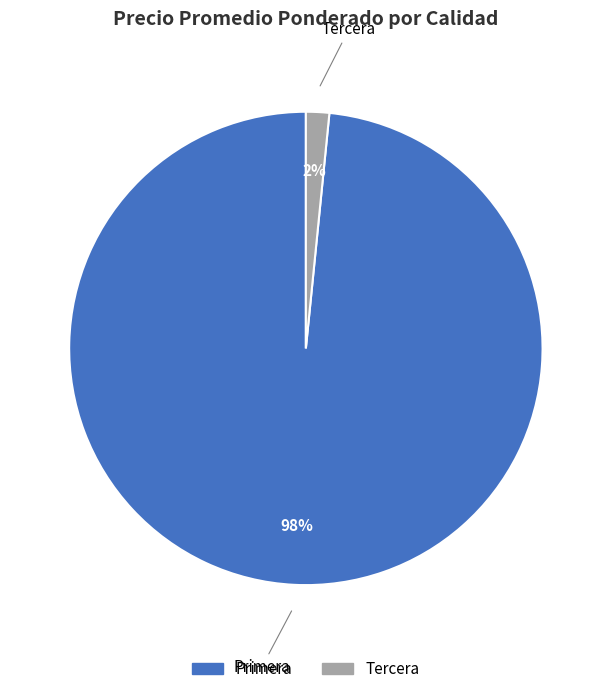

Is there any slice that represents more than half of the pie?

Yes